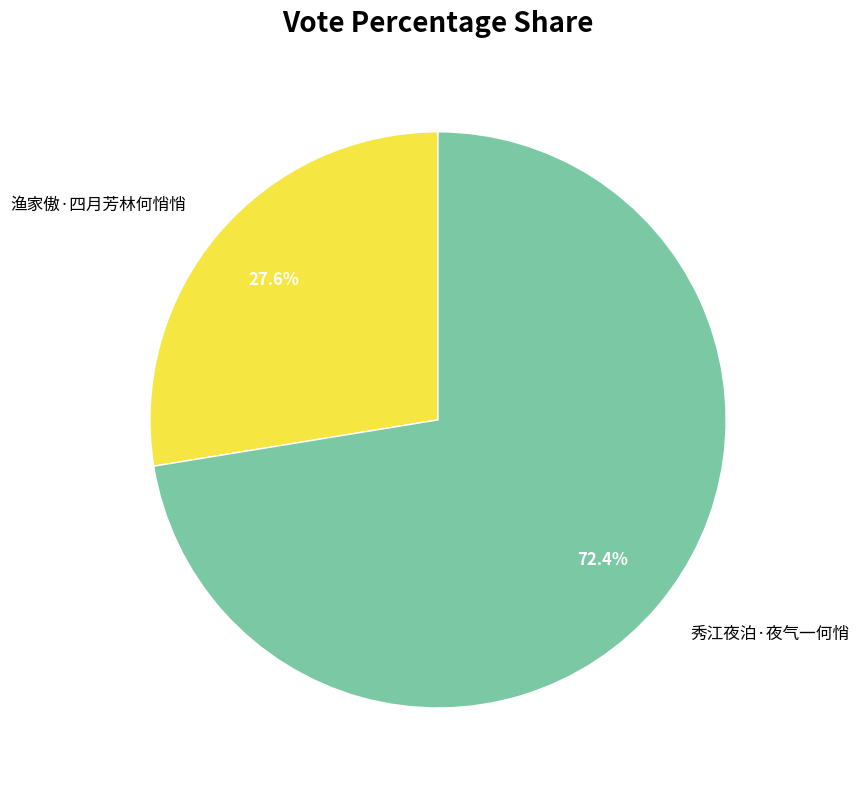

Does 秀江夜泊·夜气一何悄 represent more than half of the total?

Yes